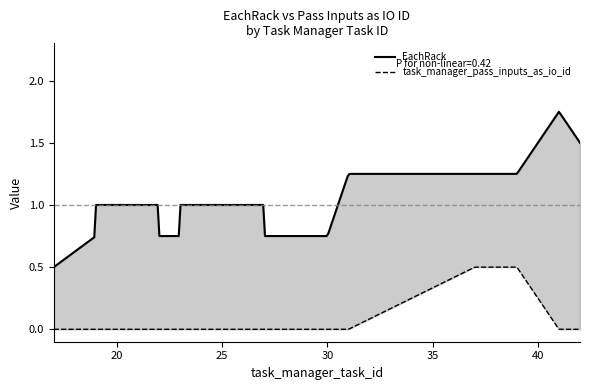

How many lines are shown in the chart?

2